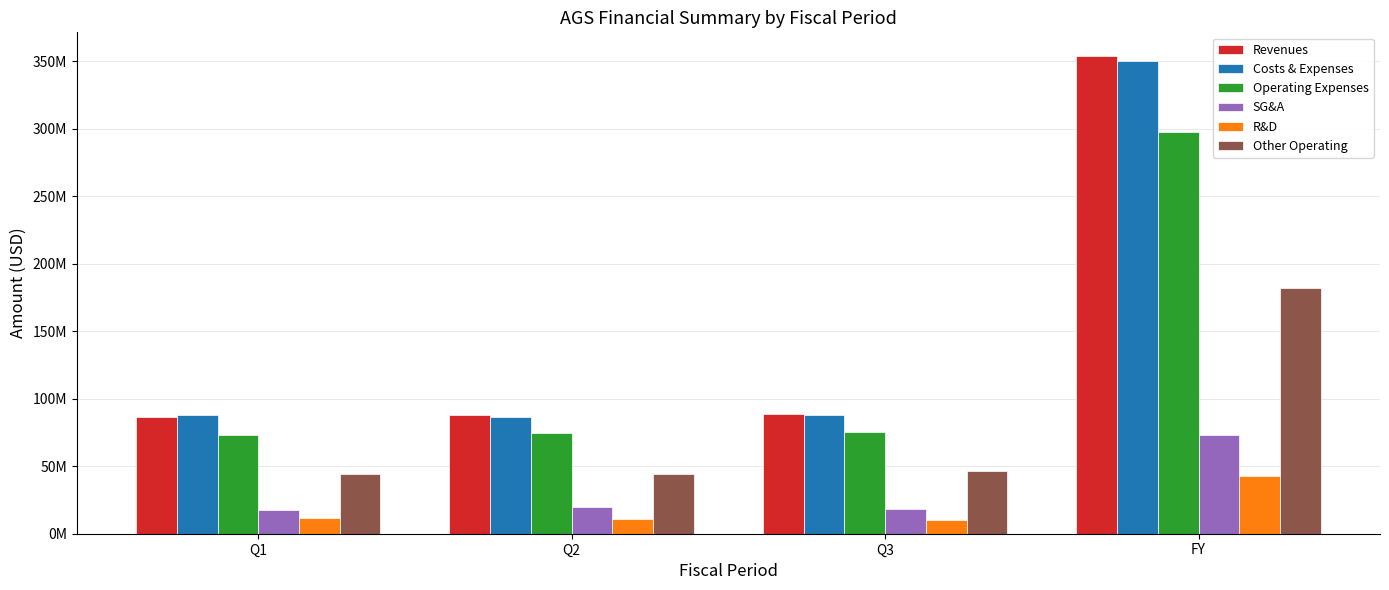

Where does the Operating Expenses series first go above 75265000?

FY